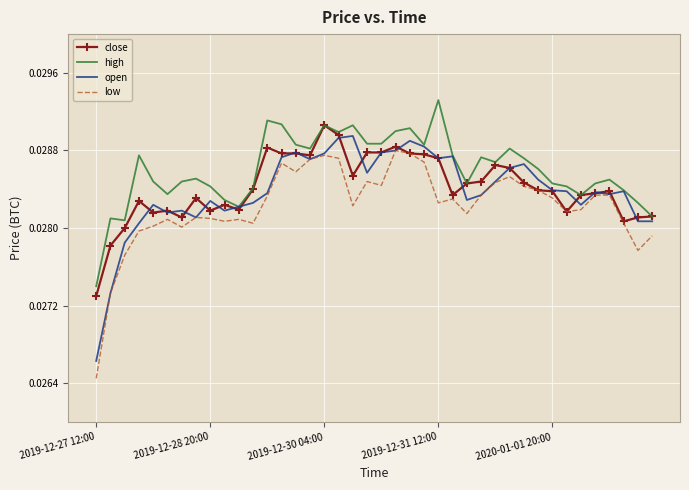

True or false: high and low cross at least once.

False